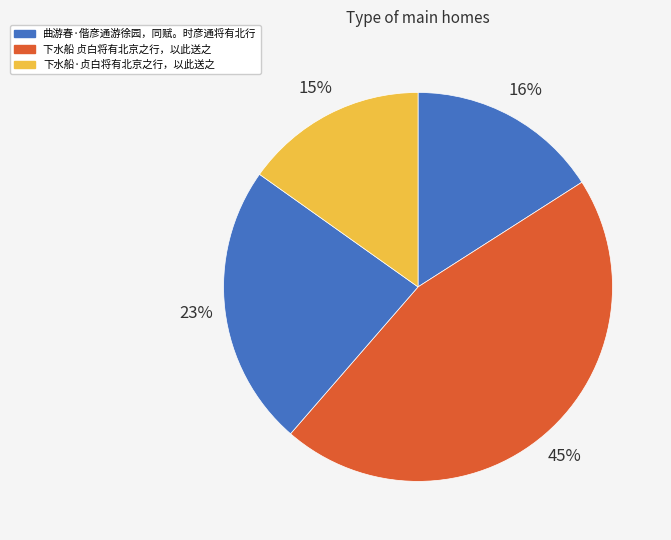

Rank the categories by value from highest to lowest.

下水船 贞白将有北京之行，以此送之, 曲游春·偕彦通游徐园，同赋。时彦通将有北行, 曲游春·偕彦通游徐园，同赋。时彦通将有北行, 下水船·贞白将有北京之行，以此送之